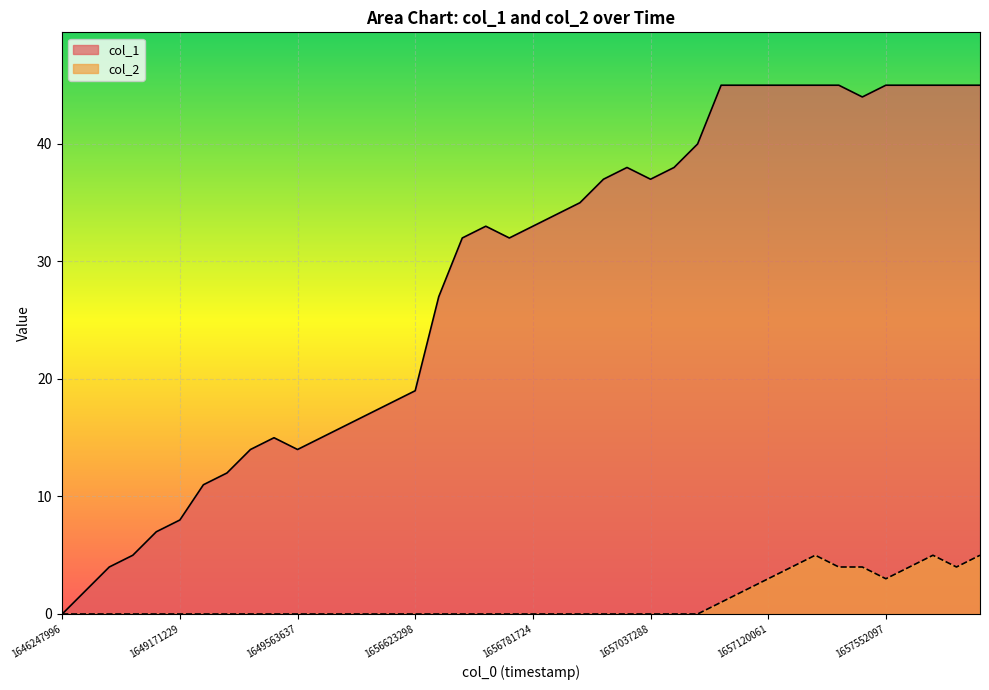

What are all the series names shown in the legend?

col_1, col_2